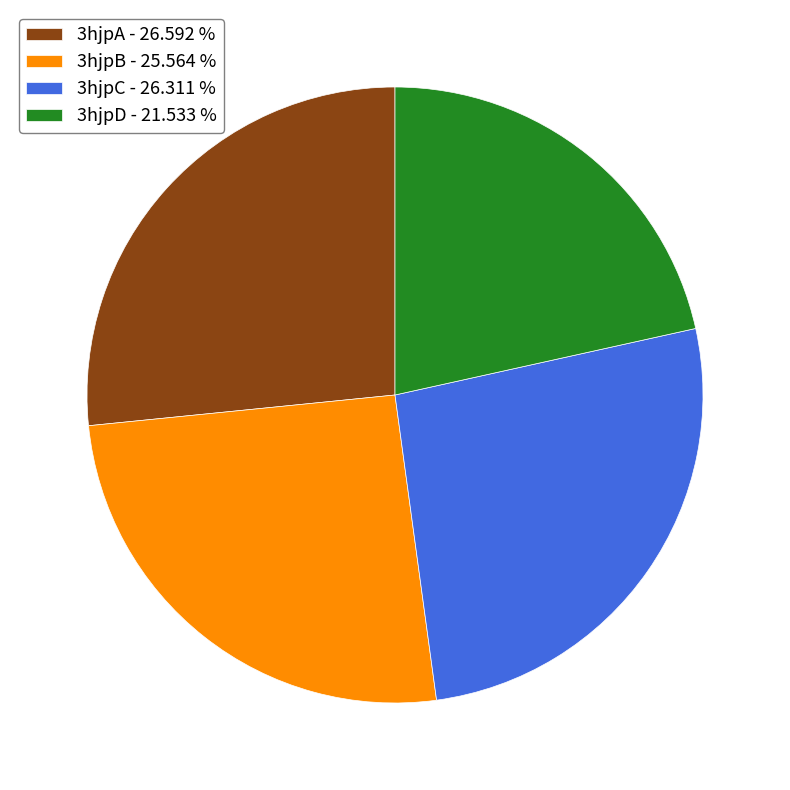

Does 3hjpB - 25.564 % account for over 50% of the chart?

No